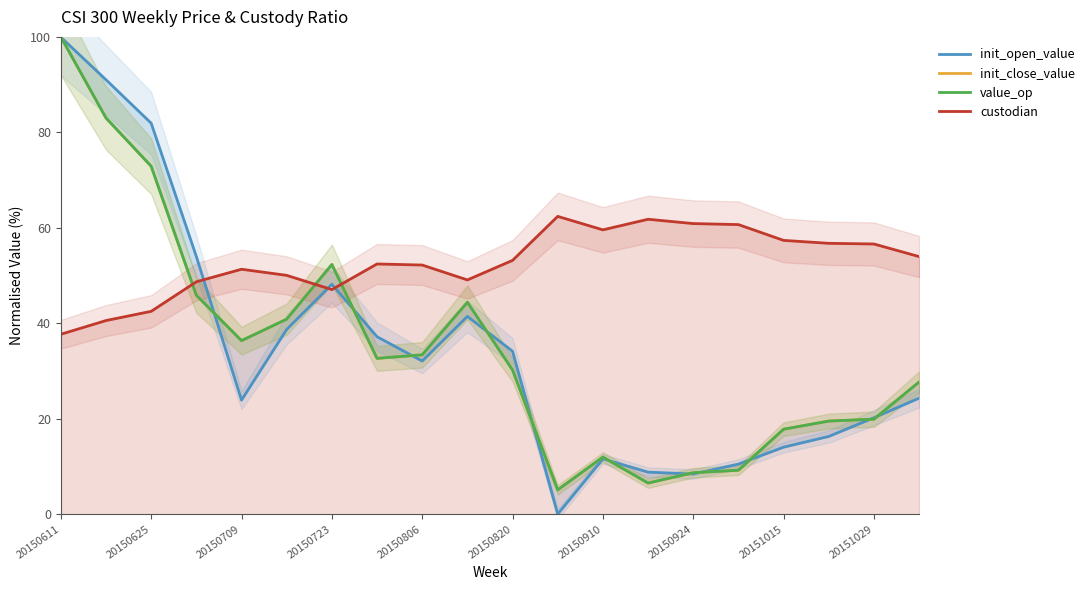

In init_open_value, how many points are higher than both neighbors (excluding endpoints)?

3